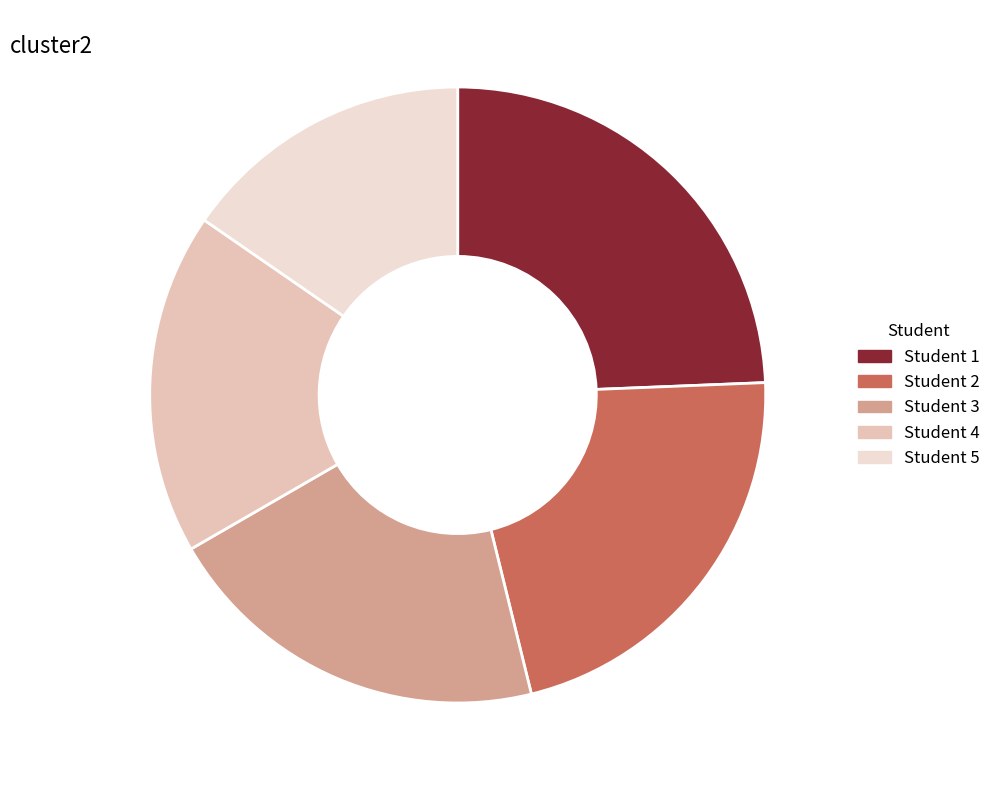

Does Student 5 account for over 50% of the chart?

No